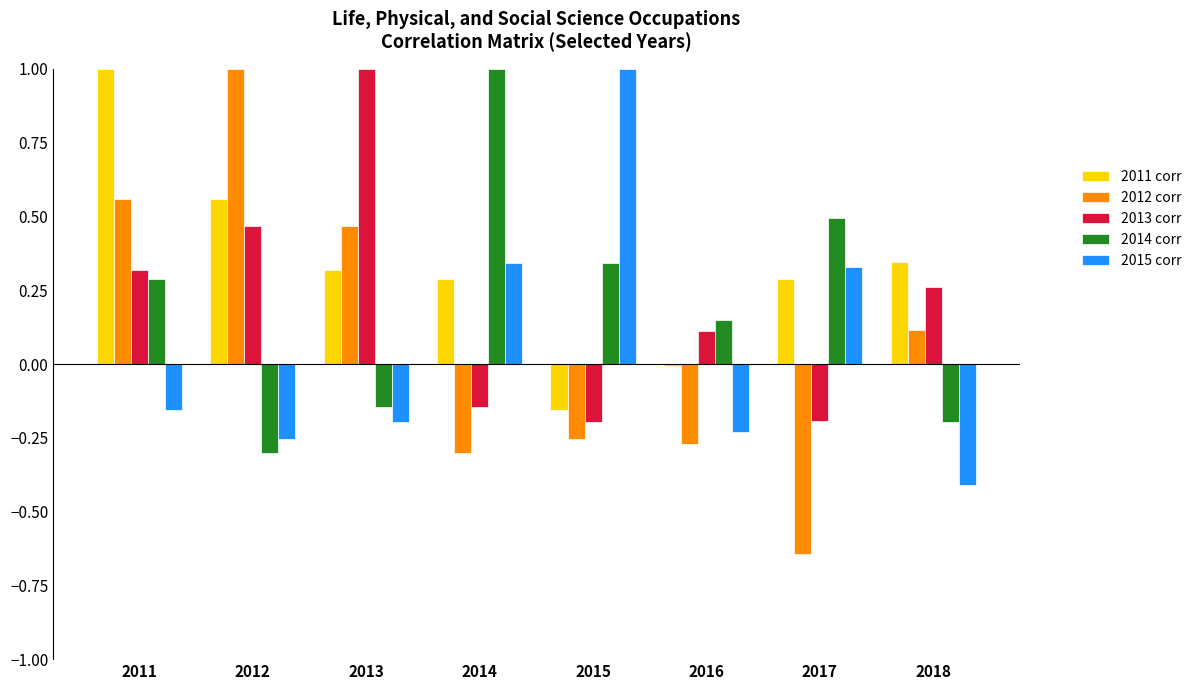

What is the difference between the second highest and second lowest values in the 2013 corr series?

0.7